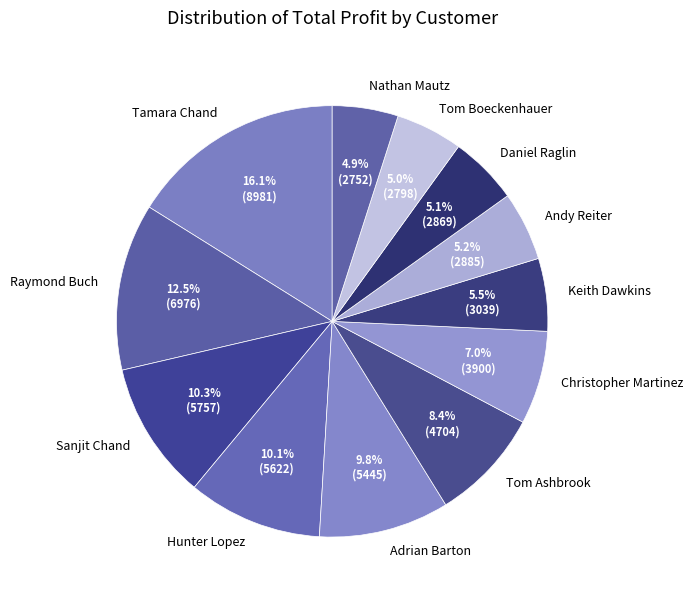

To the nearest percent, what is the average slice percentage?

8%